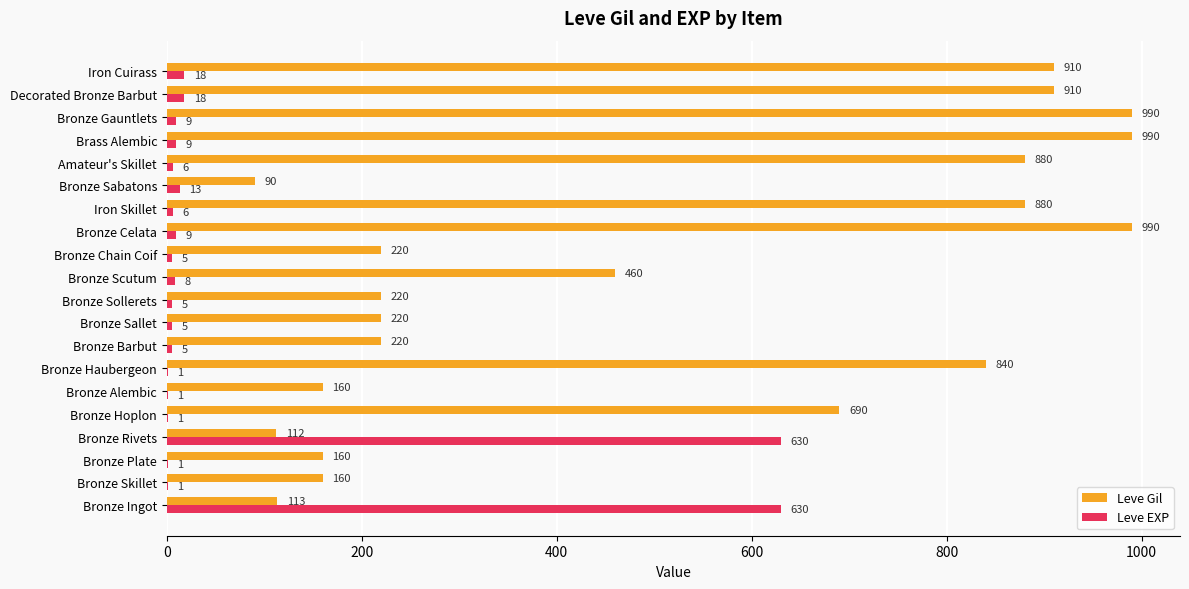

Where is Leve Gil nearest to the value 540?

Bronze Scutum